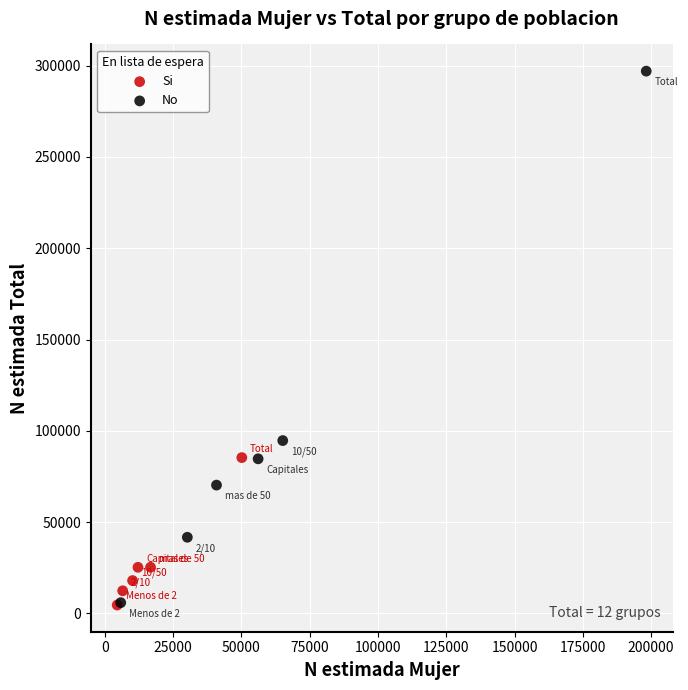

Which series reaches the maximum Y coordinate?

No